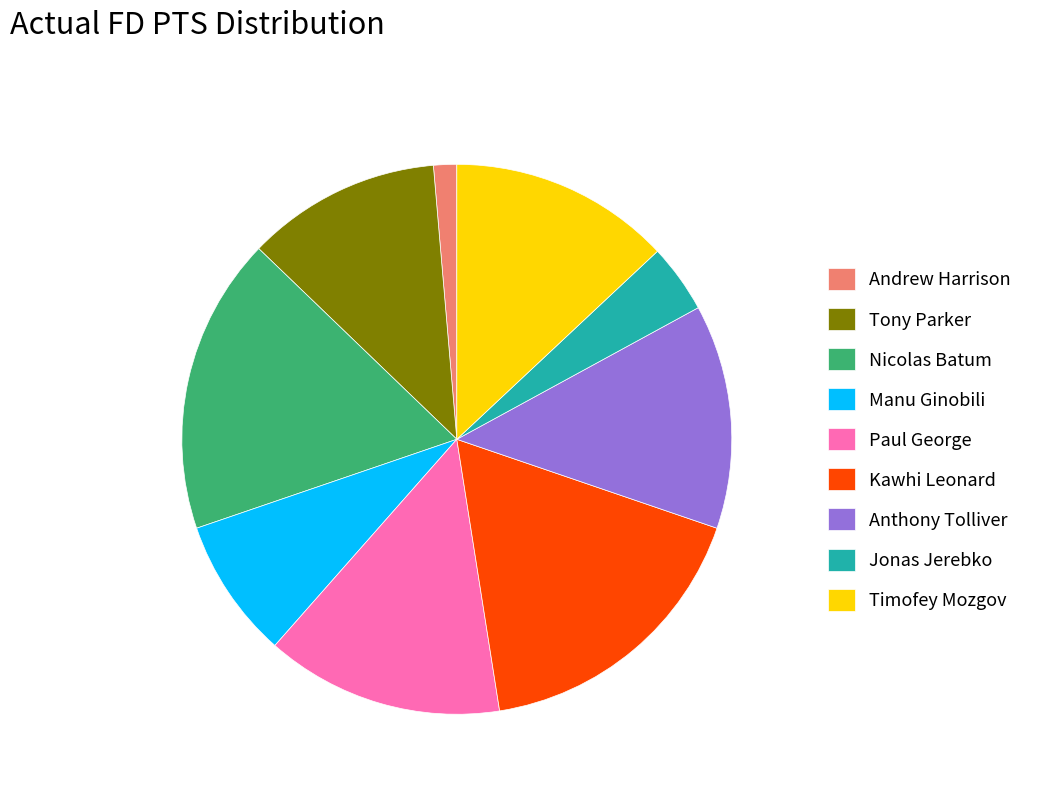

Count the number of slices in the pie.

9